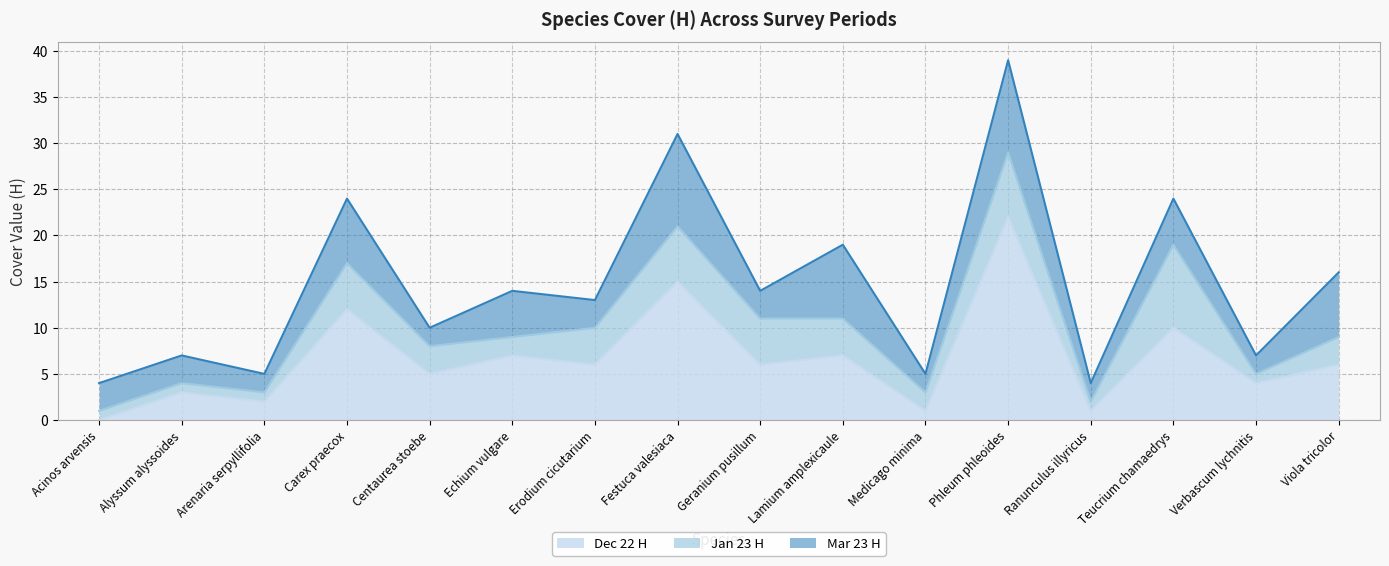

Which series changed the most between Alyssum alyssoides and Verbascum lychnitis?

Dec 22 H